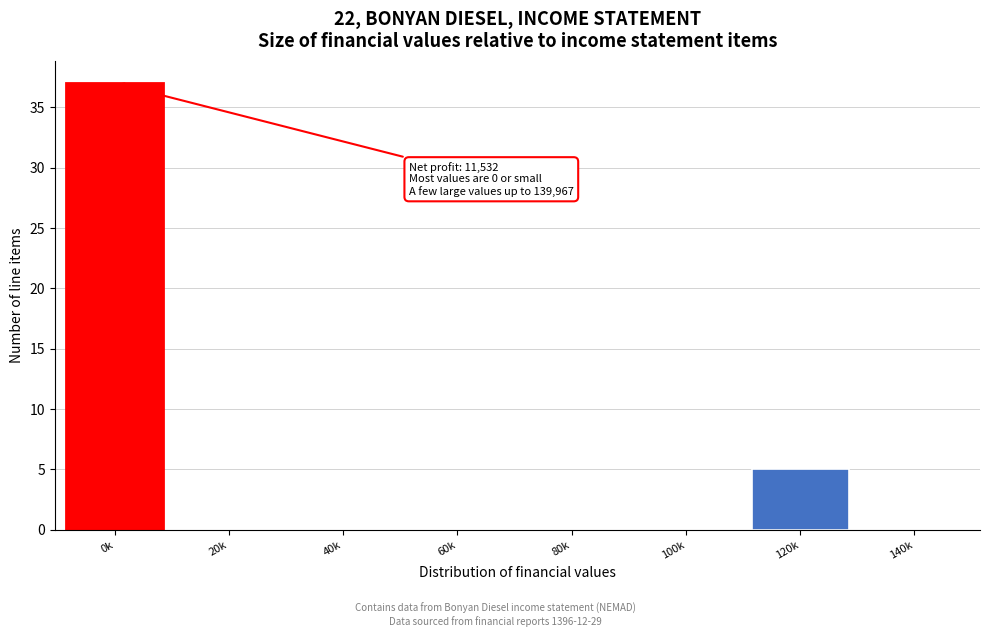

Reading right to left, list all the values displayed in this chart.

140k=0	120k=5	100k=0	80k=0	60k=0	40k=0	20k=0	0k=37